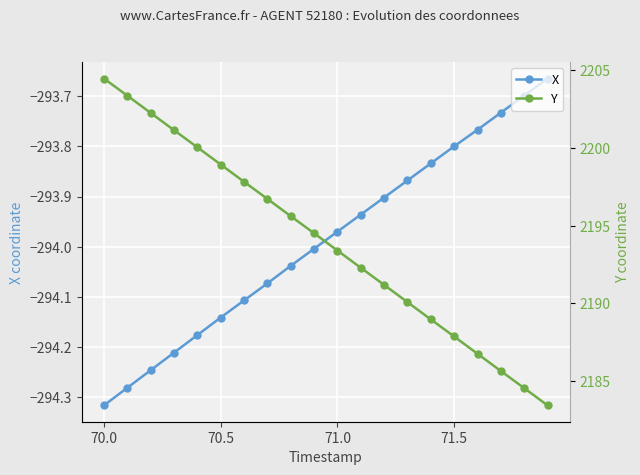

At which label does X reach its minimum?

70.0